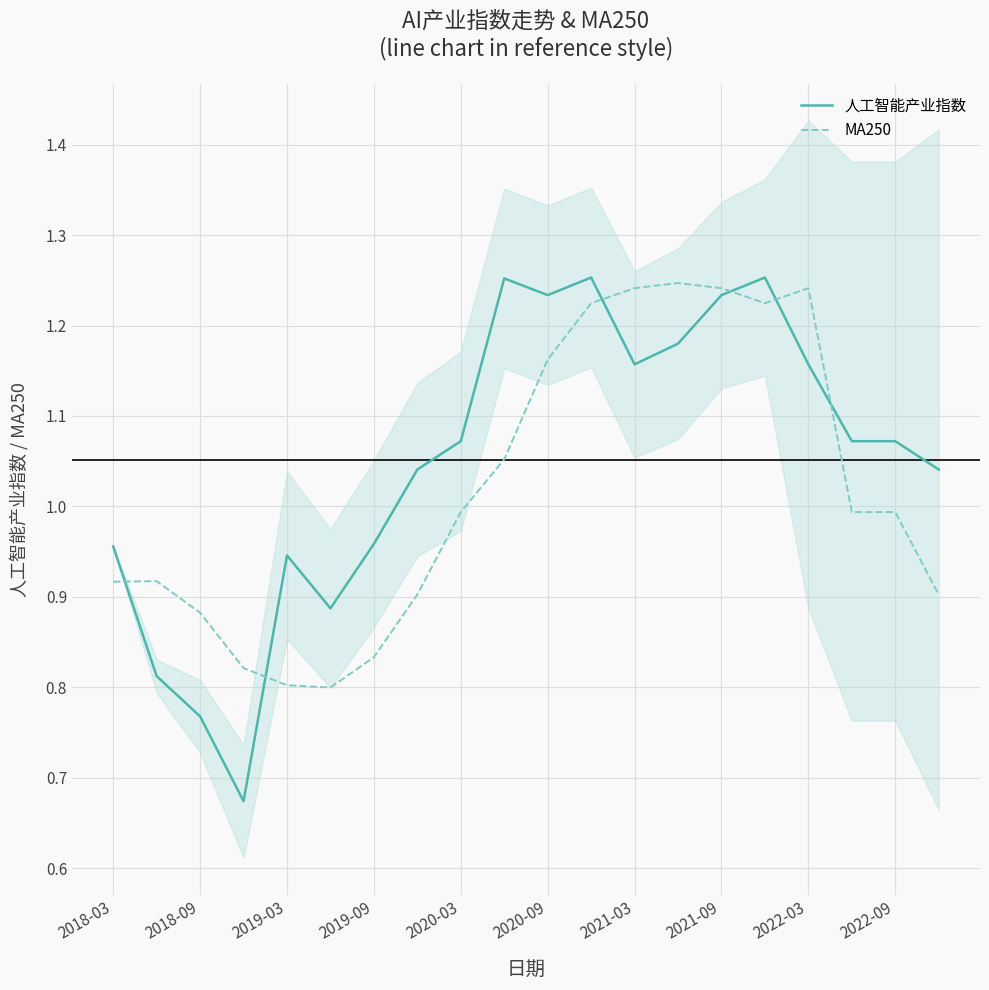

The value of MA250 at 2019-03 is 0.8. True or false?

True